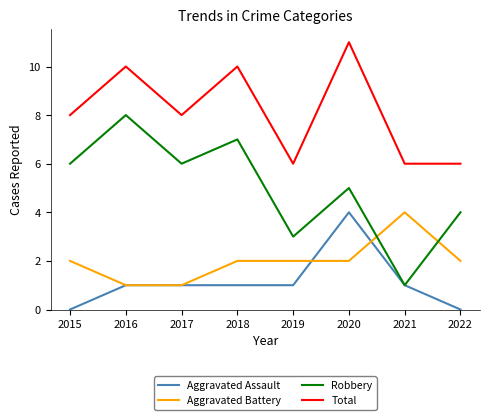

Count the Aggravated Battery values in the range 2 to 3.

5